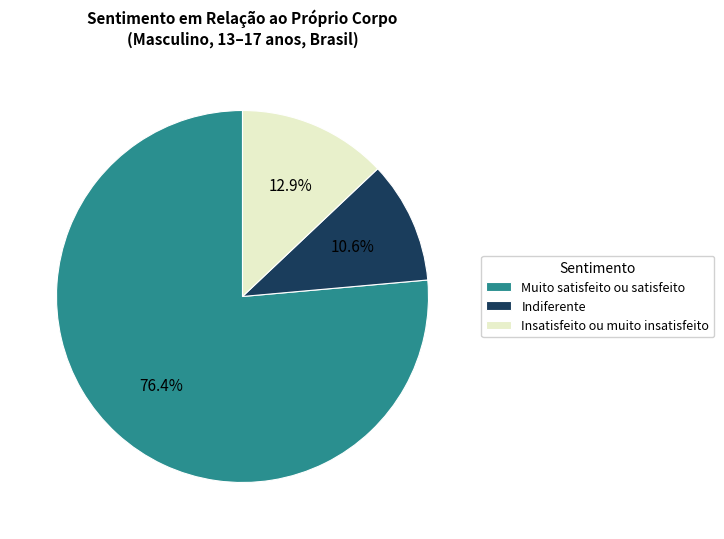

What is the largest slice in the pie chart?

Muito satisfeito ou satisfeito